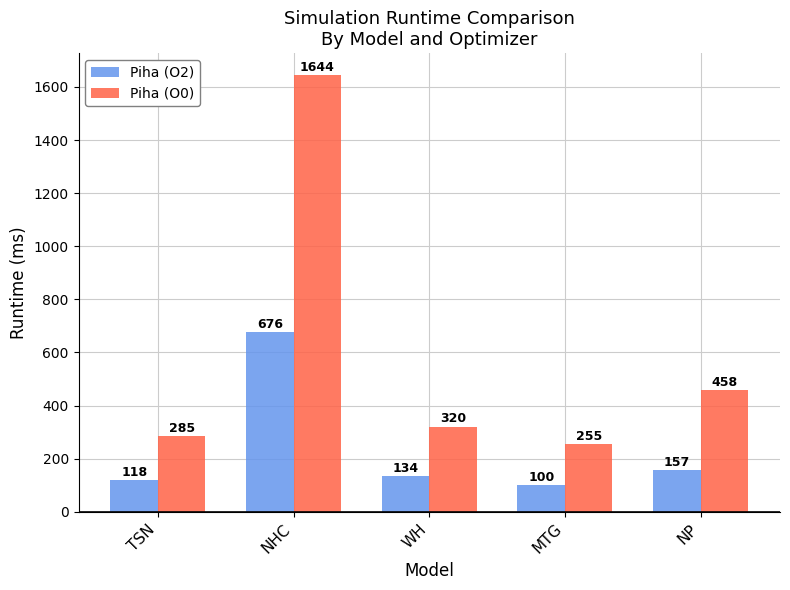

What position from the right is MTG?

2